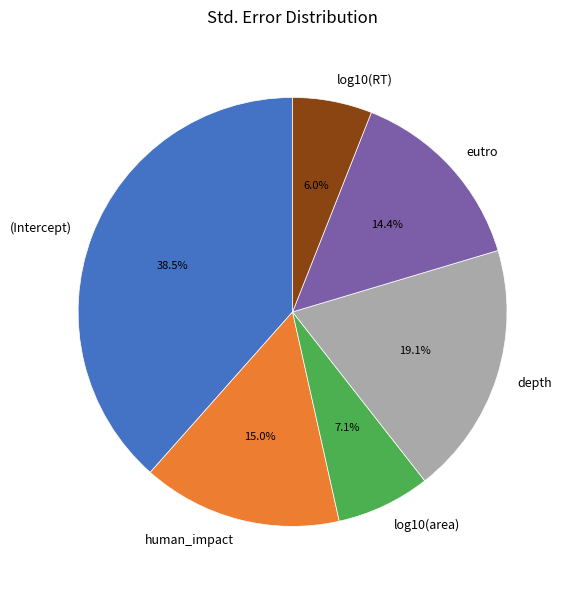

Count the number of slices in the pie.

6